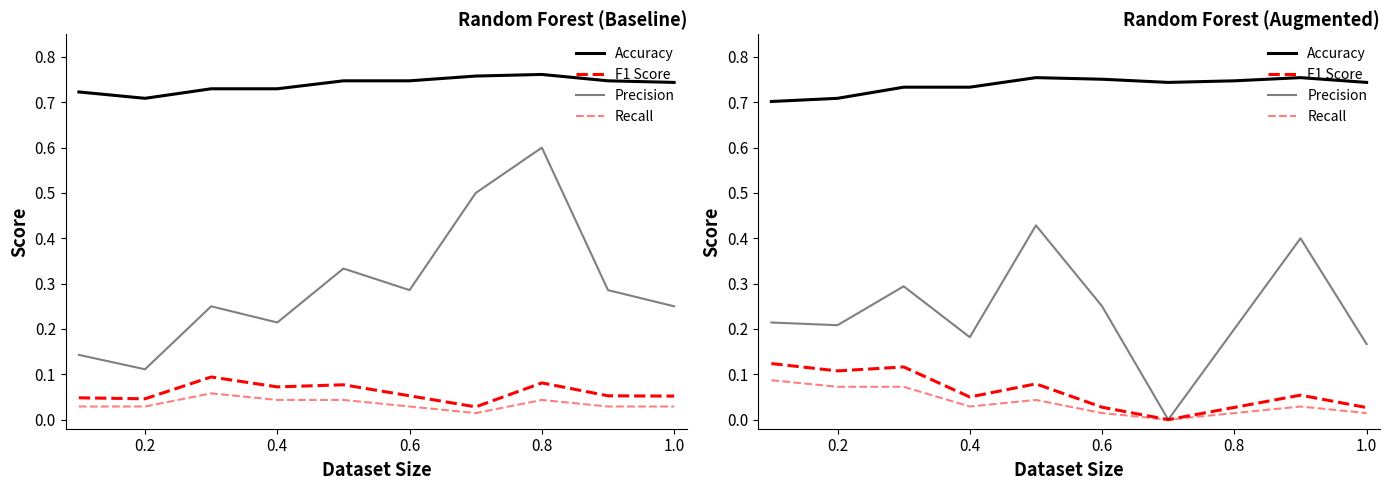

Count the number of categories in the chart.

10